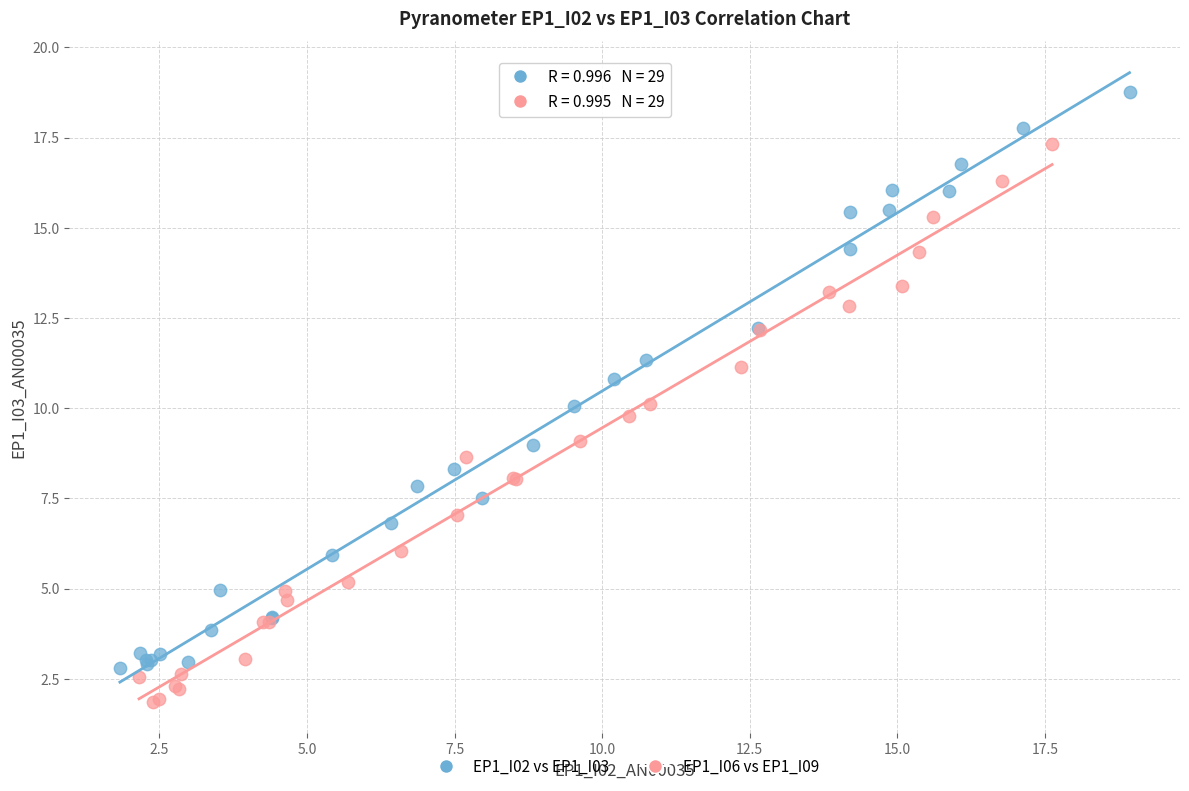

Which series has the largest Y range (max minus min)?

EP1_I02 vs EP1_I03